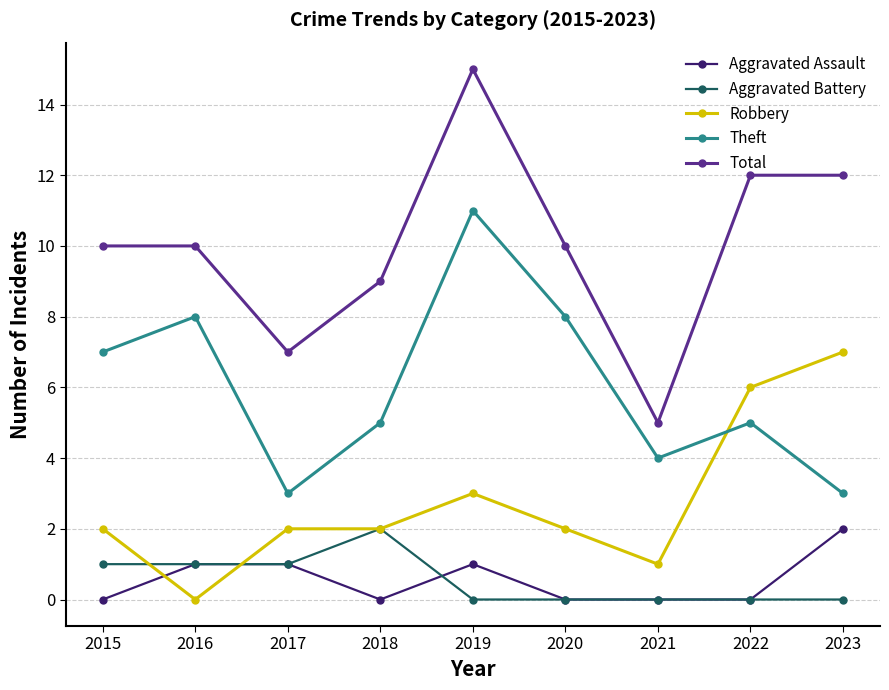

Where do Robbery and Aggravated Assault first cross each other?

2015 and 2016